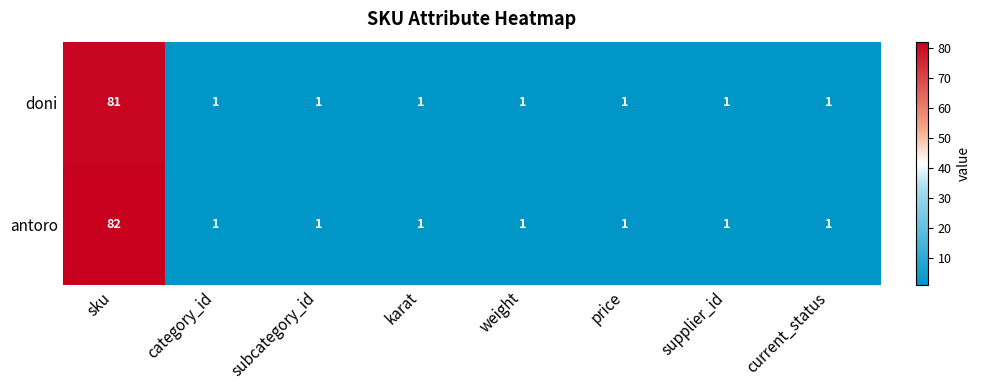

Rank the series by their maximum value, from highest to lowest.

antoro, doni